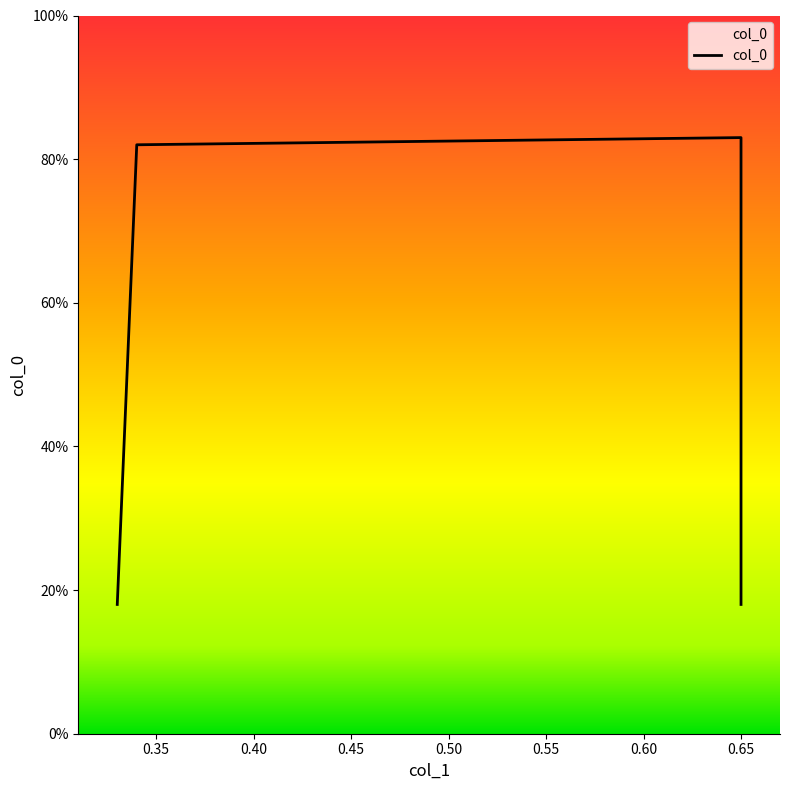

The value at 0.65 is 0.2. True or false?

True